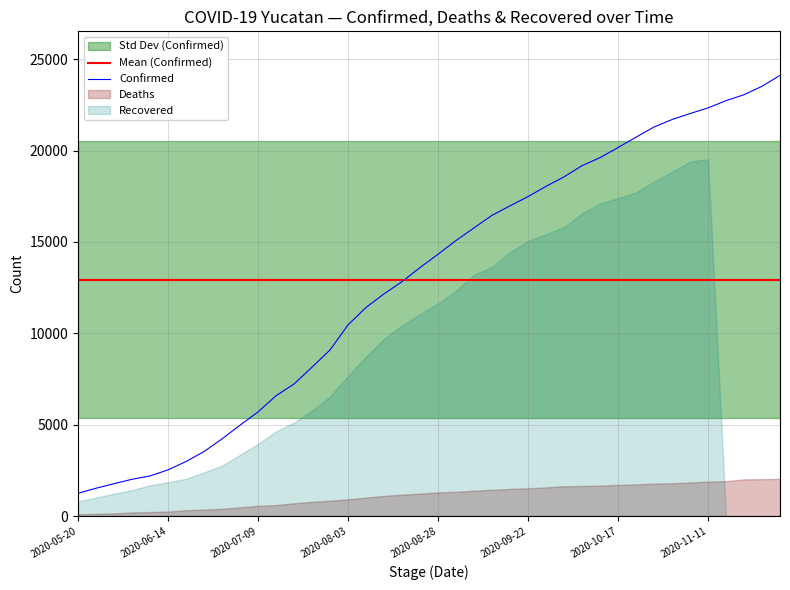

What is the spread (max minus min) of values at 2020-11-01?

19901